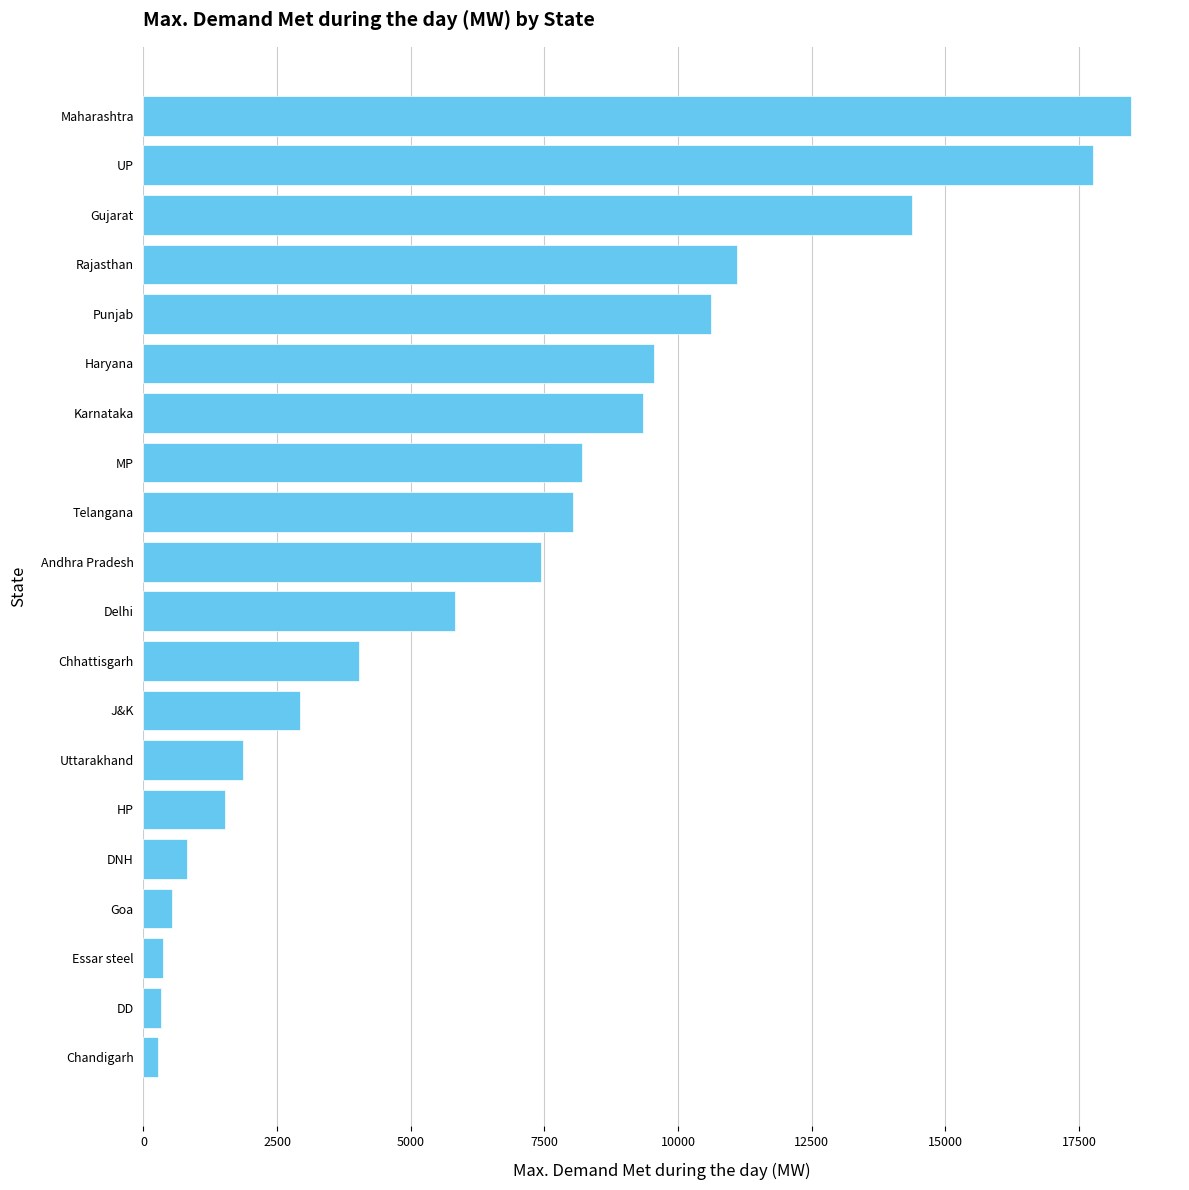

The value at Gujarat is 14370. True or false?

True